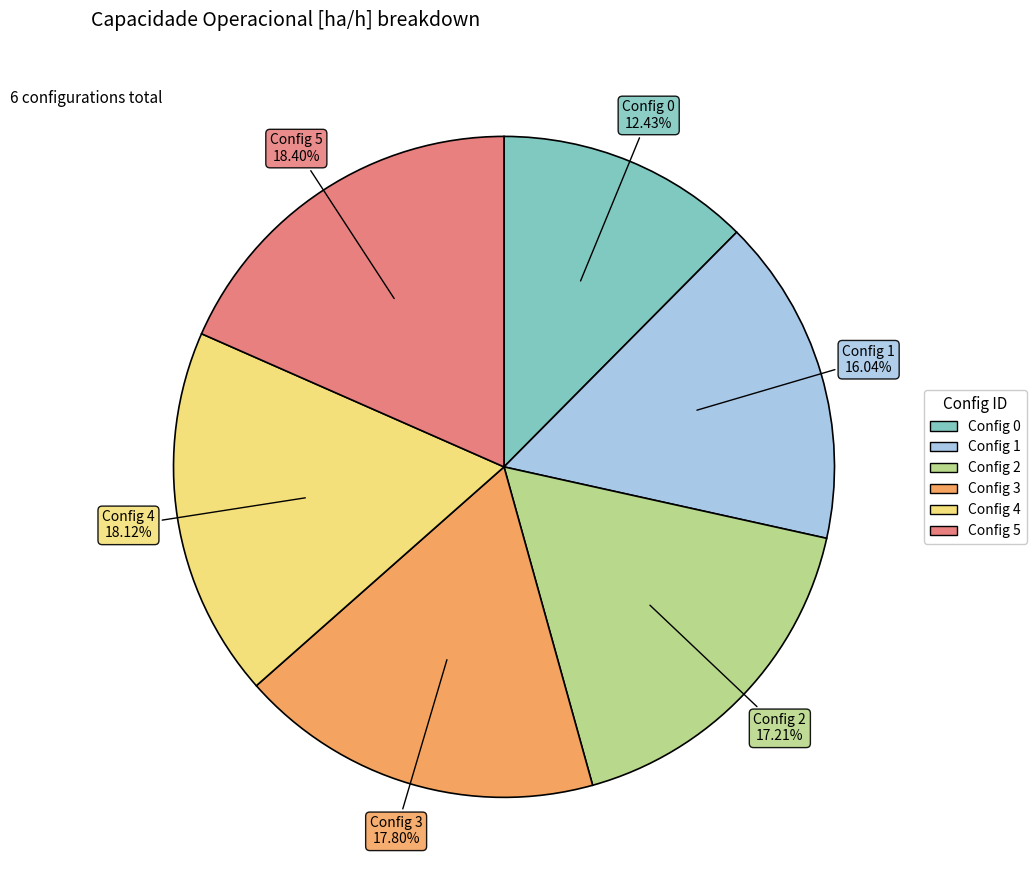

Is there any slice that represents more than half of the pie?

No